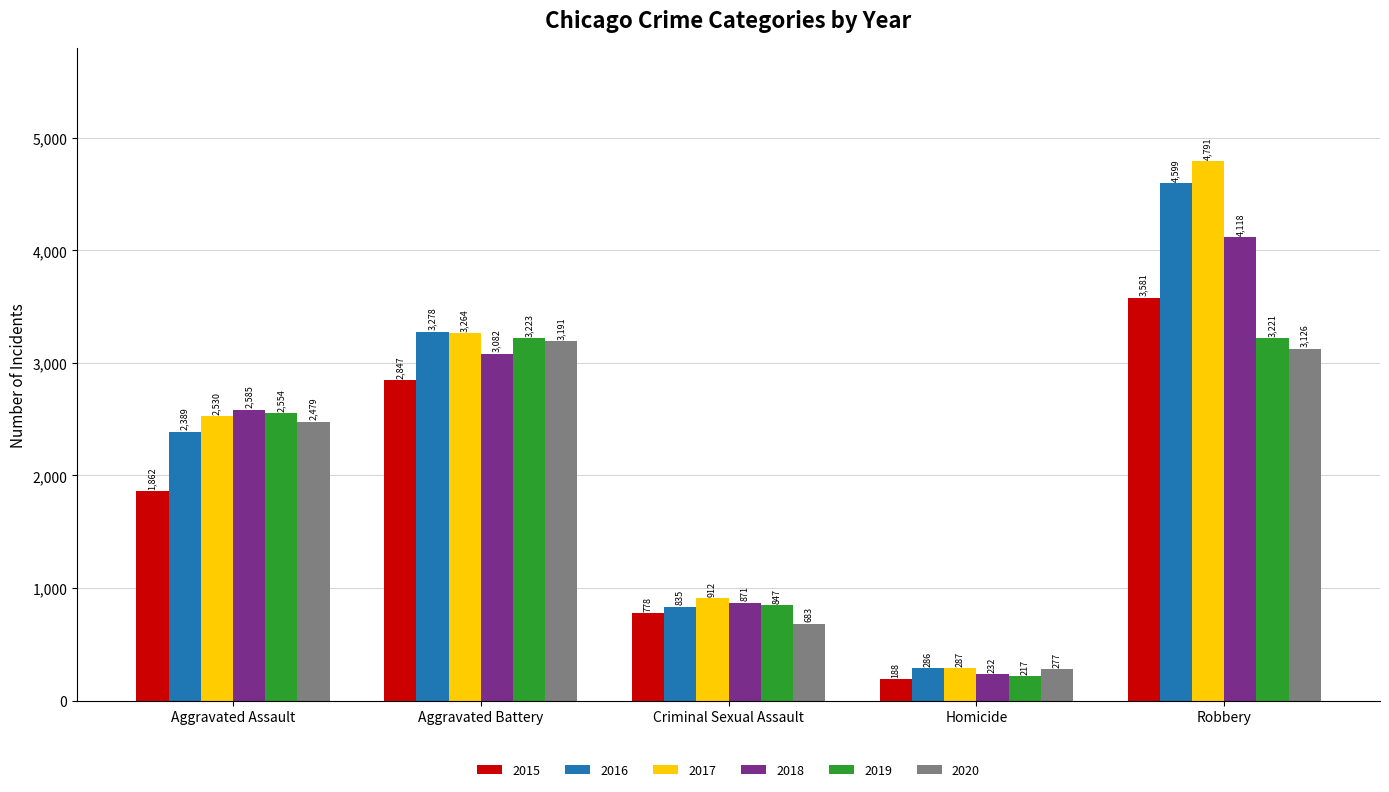

What is the sum of the 2015 values at Robbery and Aggravated Battery?

6428